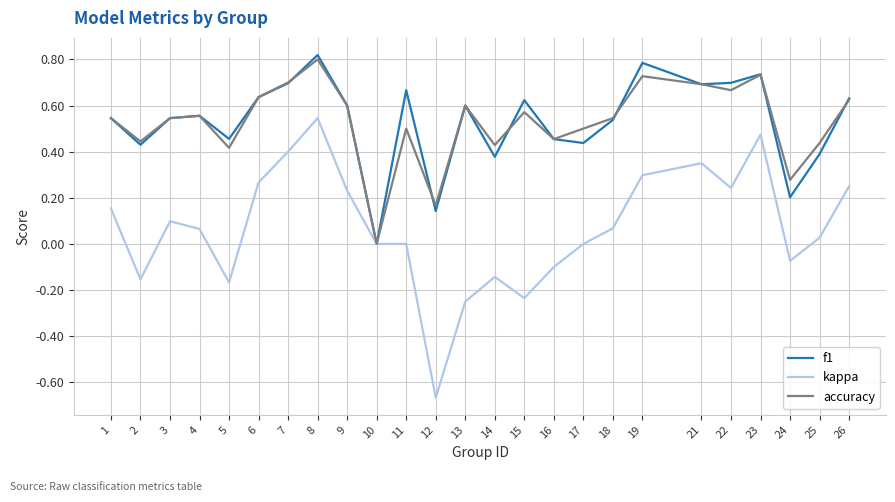

What is the total value across all series at 26?

1.5